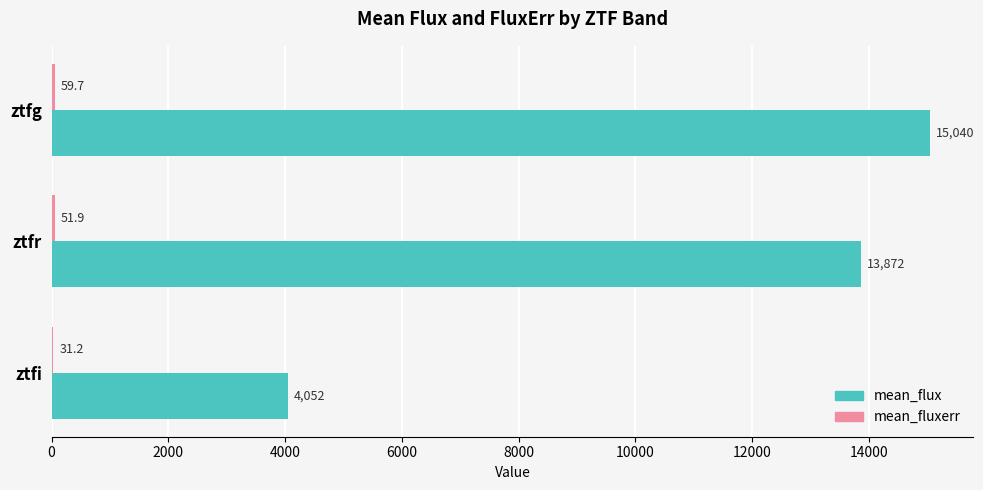

Between ztfg and ztfr, which series saw the biggest shift?

mean_flux